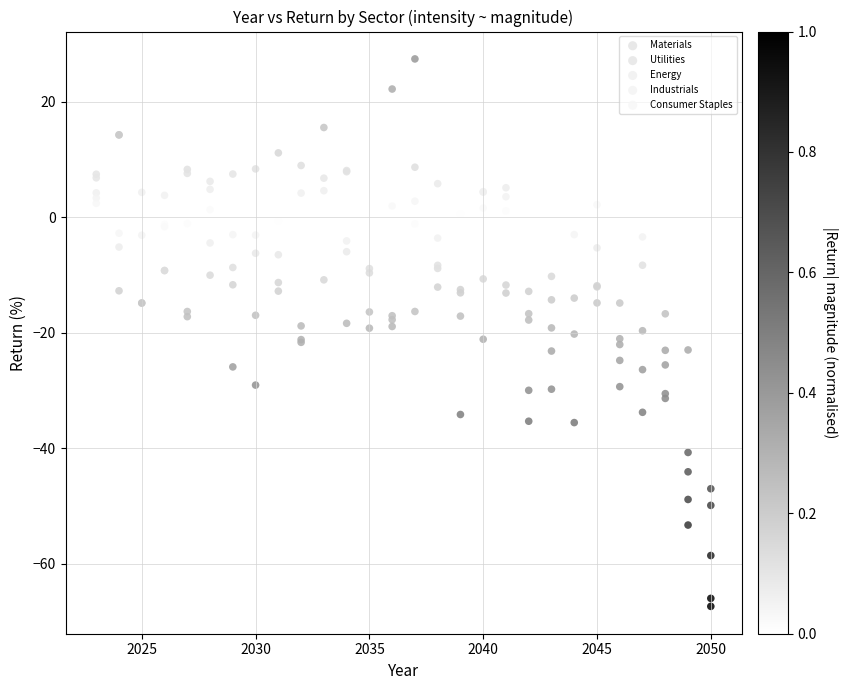

Which series reaches the maximum Y coordinate?

Materials